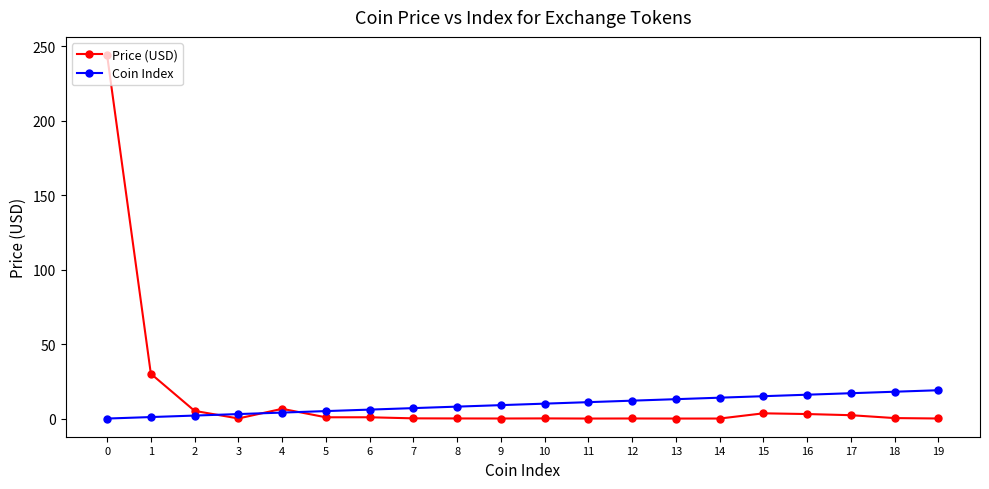

What is the spread (max minus min) of values at 4?

2.5